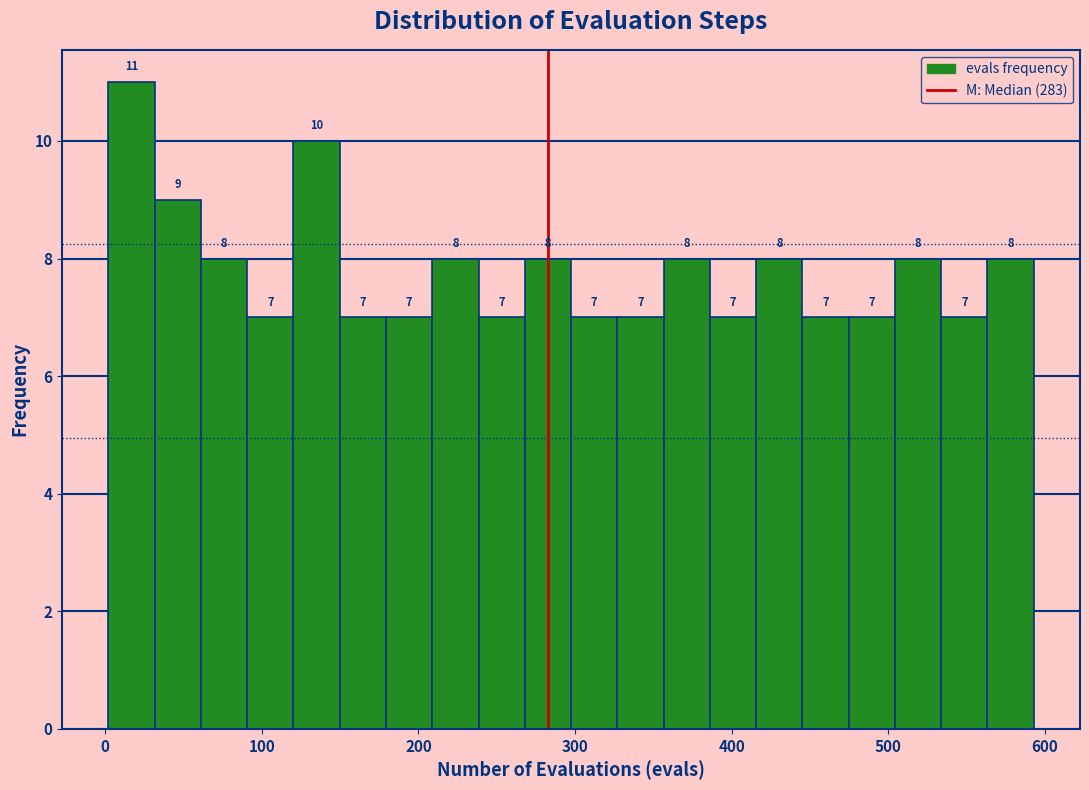

Read against the x-axis, roughly where is the centre of the tallest bar?

20